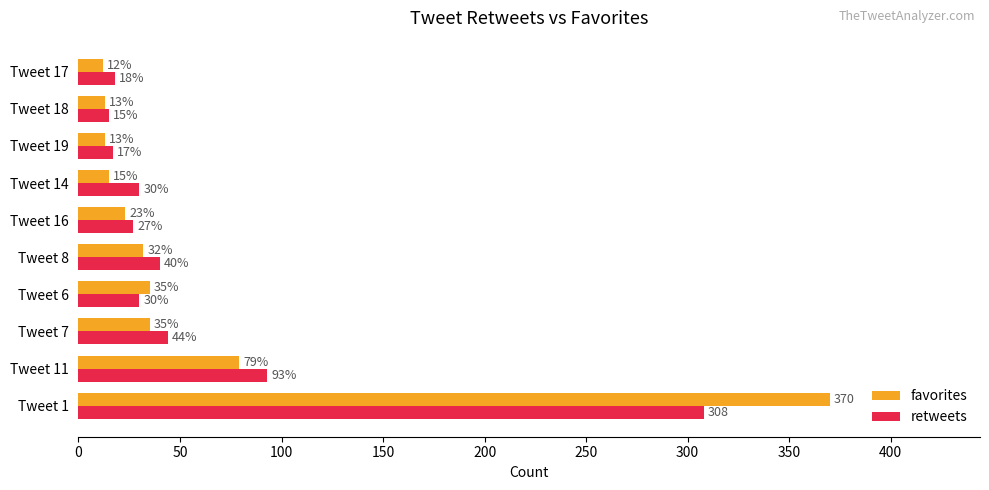

Read the retweets value at Tweet 8, to the nearest 50.

50